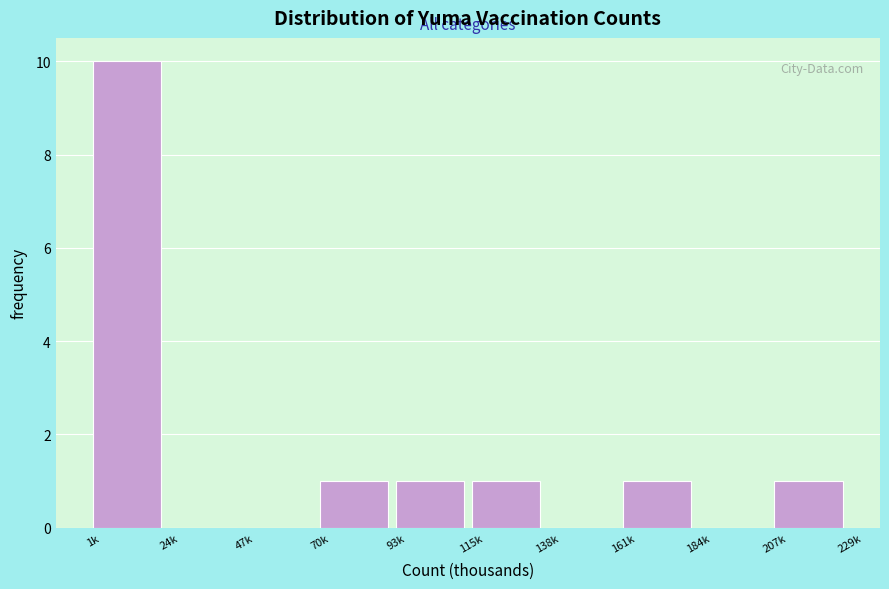

Reading right to left, transcribe all the data shown in this chart.

207k=1	184k=0	161k=1	138k=0	115k=1	93k=1	70k=1	47k=0	24k=0	1k=10